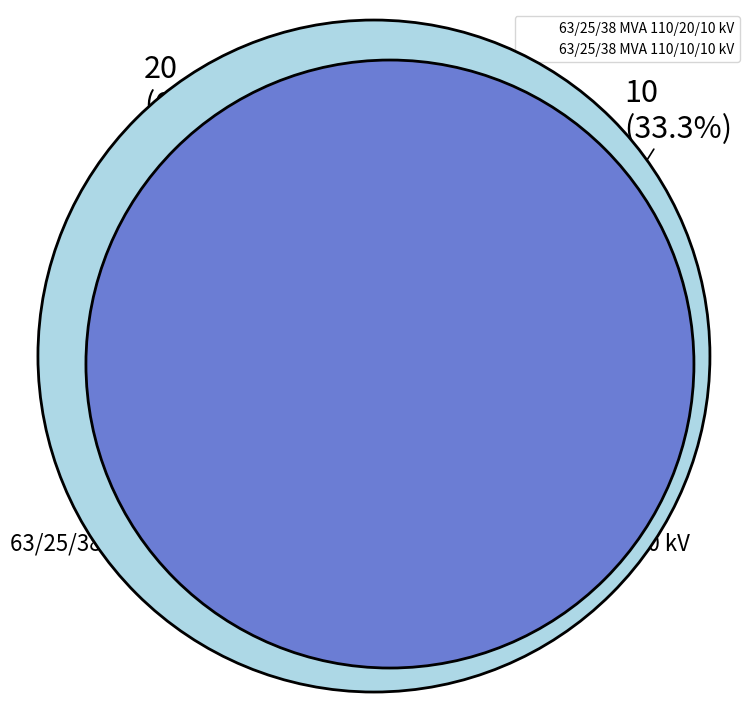

What percentage is NOT represented by 63/25/38 MVA 110/20/10 kV?

33.3%